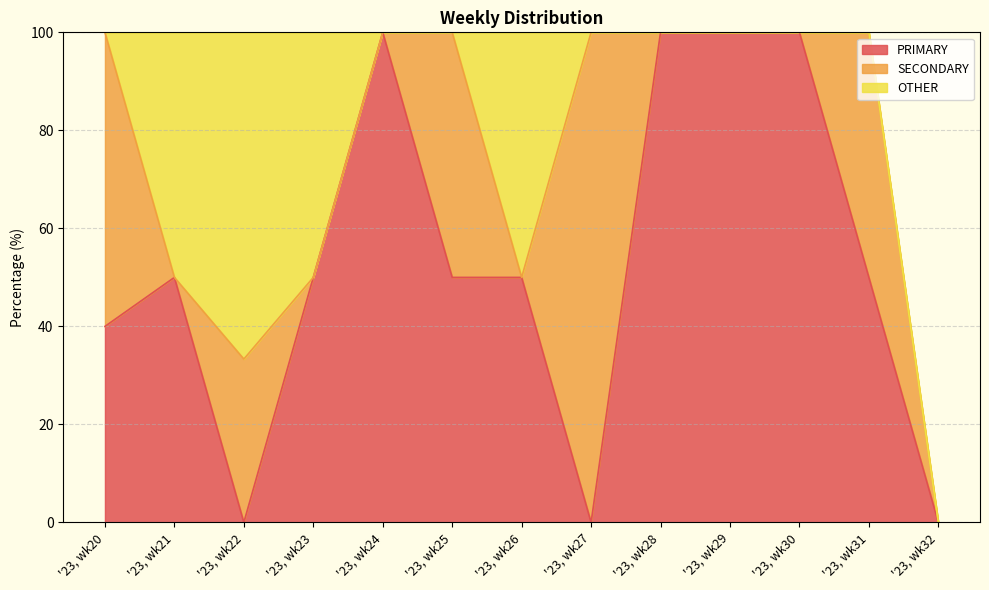

What are all the series names shown in the legend?

PRIMARY, SECONDARY, OTHER